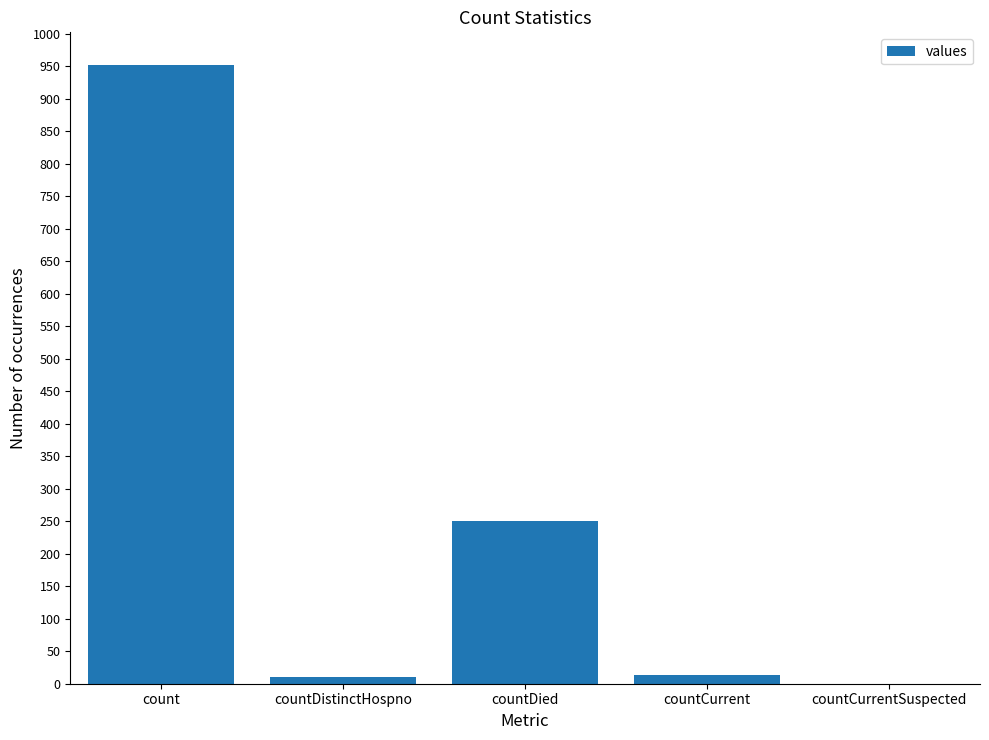

What is the difference between the values at countCurrentSuspected and countDistinctHospno?

11